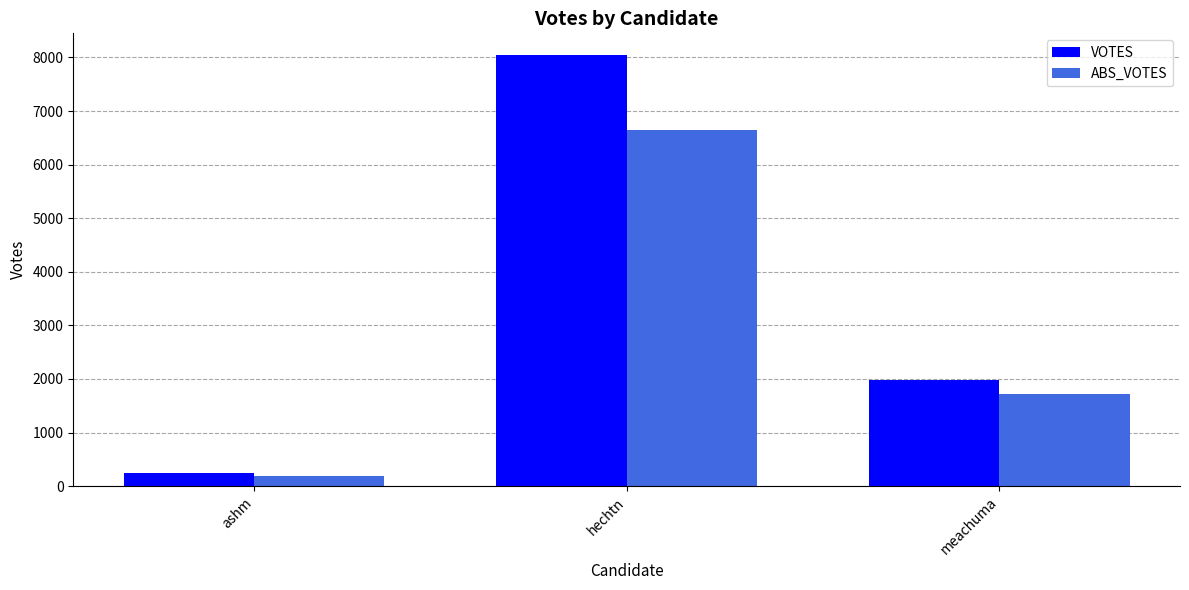

How many categories are shown in the chart?

3